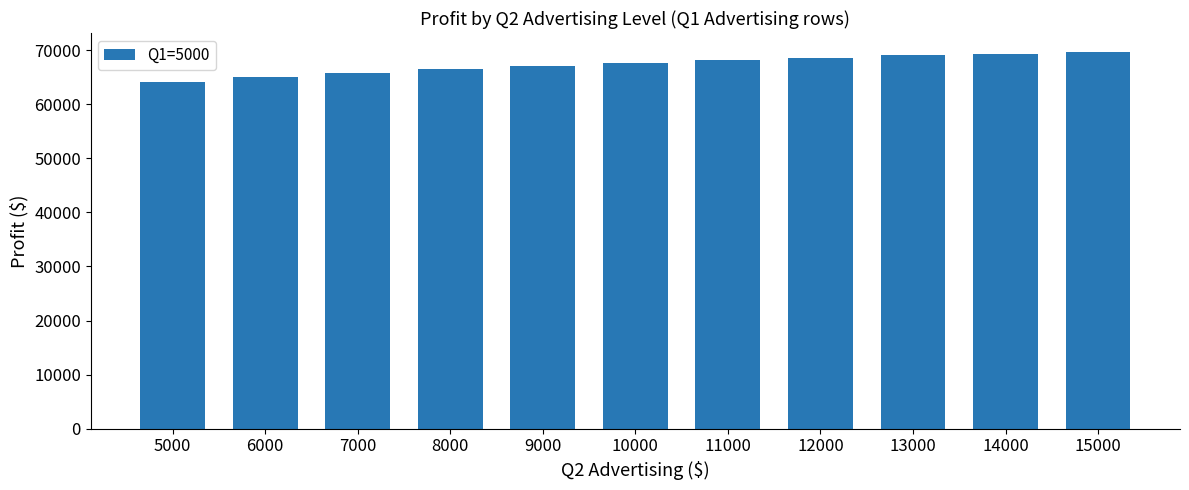

Reading right to left, what are all the values shown in this chart?

15000=69675.9	14000=69366.1	13000=69017.2	12000=68625.5	11000=68186.5	10000=67695.1	9000=67145.2	8000=66529.3	7000=65838.1	6000=65059.9	5000=64180.0